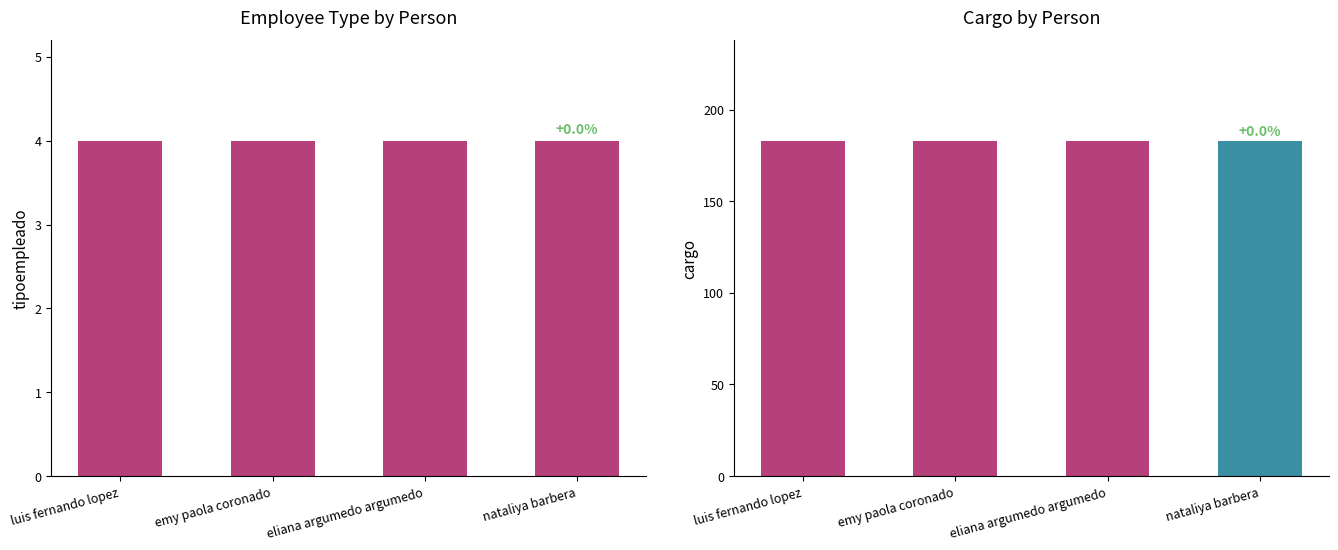

What is the value of the tipoempleado bar at the 3rd from the left?

4